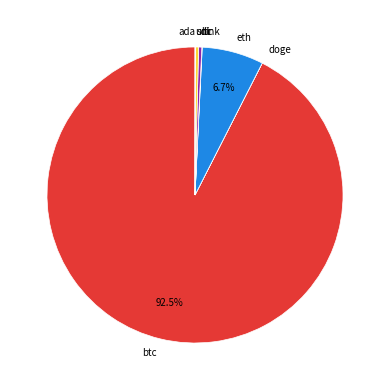

What percentage is NOT represented by eth?

93.3%